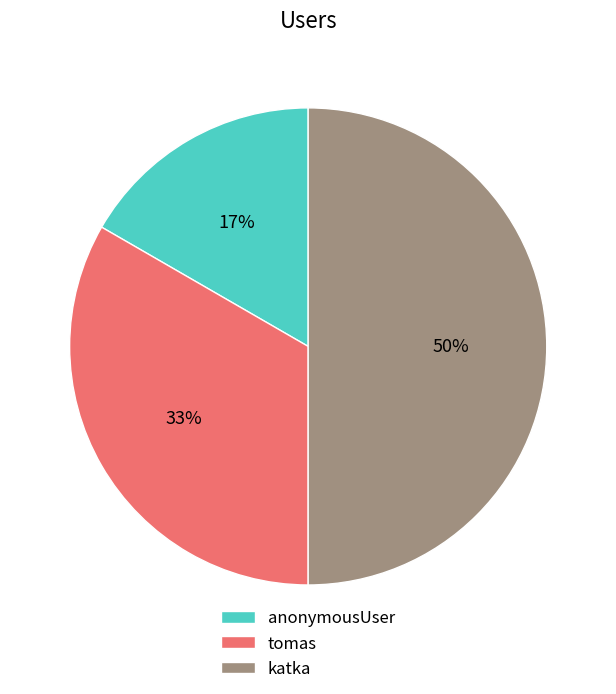

Does anonymousUser account for over 50% of the chart?

No